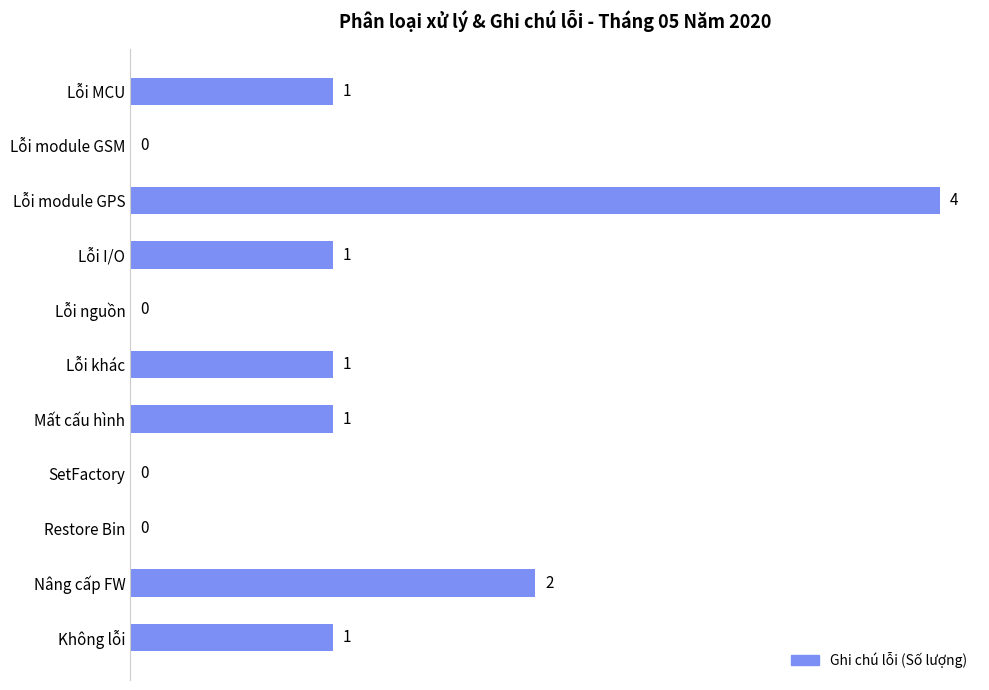

What is the sum of all values?

11